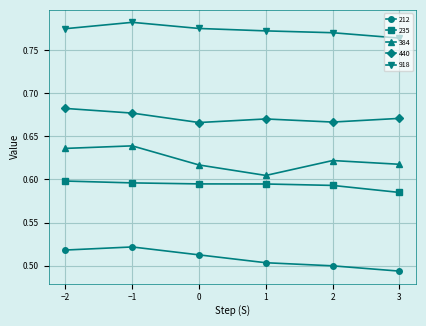

Count the number of data series in this chart.

5